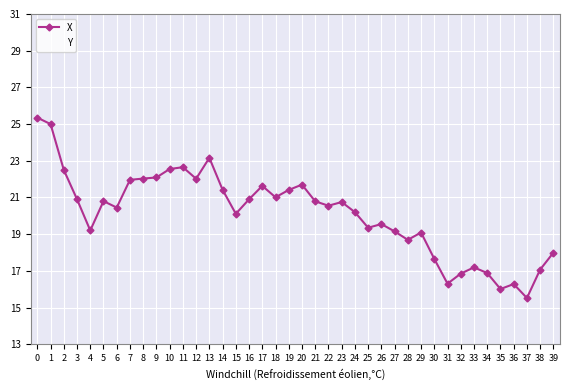

What is the difference between the second highest and minimum values in the X series?

9.5